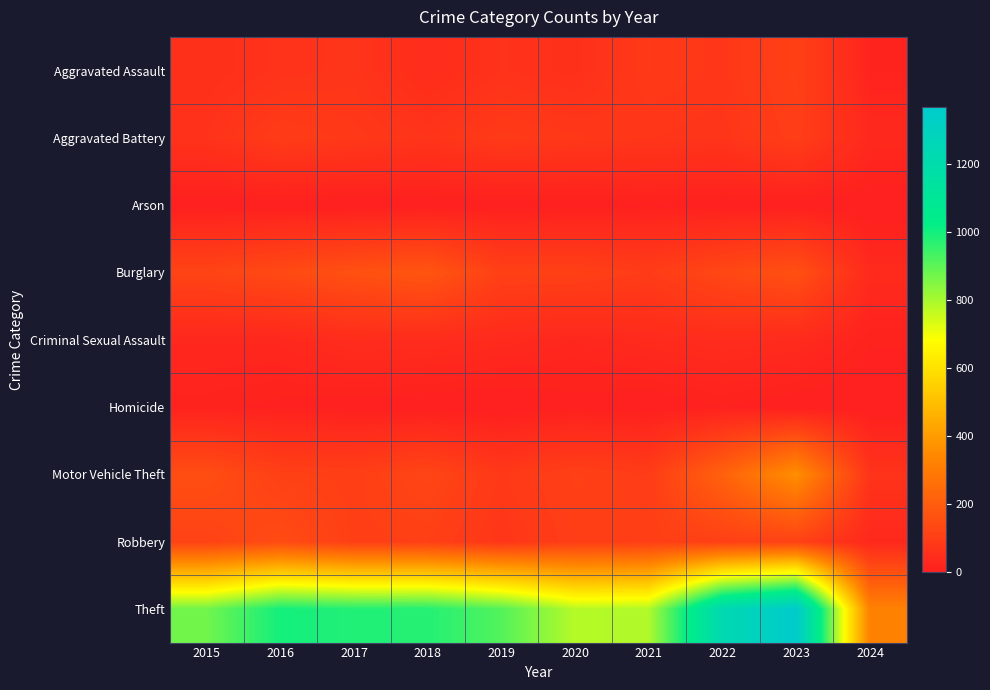

Reading right to left, what are all the values shown in this chart?

Aggravated Assault: 2024=16	2023=110	2022=78	2021=86	2020=56	2019=65	2018=43	2017=72	2016=66	2015=54
Aggravated Battery: 2024=32	2023=102	2022=71	2021=75	2020=82	2019=88	2018=70	2017=83	2016=93	2015=64
Arson: 2024=1	2023=2	2022=4	2021=8	2020=4	2019=2	2018=3	2017=1	2016=2	2015=2
Burglary: 2024=36	2023=161	2022=132	2021=95	2020=110	2019=110	2018=176	2017=162	2016=139	2015=121
Criminal Sexual Assault: 2024=12	2023=38	2022=43	2021=36	2020=27	2019=36	2018=43	2017=44	2016=28	2015=28
Homicide: 2024=0	2023=3	2022=10	2021=2	2020=6	2019=0	2018=2	2017=5	2016=8	2015=13
Motor Vehicle Theft: 2024=68	2023=364	2022=219	2021=96	2020=109	2019=84	2018=127	2017=104	2016=110	2015=152
Robbery: 2024=30	2023=114	2022=108	2021=105	2020=102	2019=75	2018=107	2017=105	2016=144	2015=117
Theft: 2024=323	2023=1368	2022=1235	2021=791	2020=782	2019=914	2018=977	2017=979	2016=999	2015=874